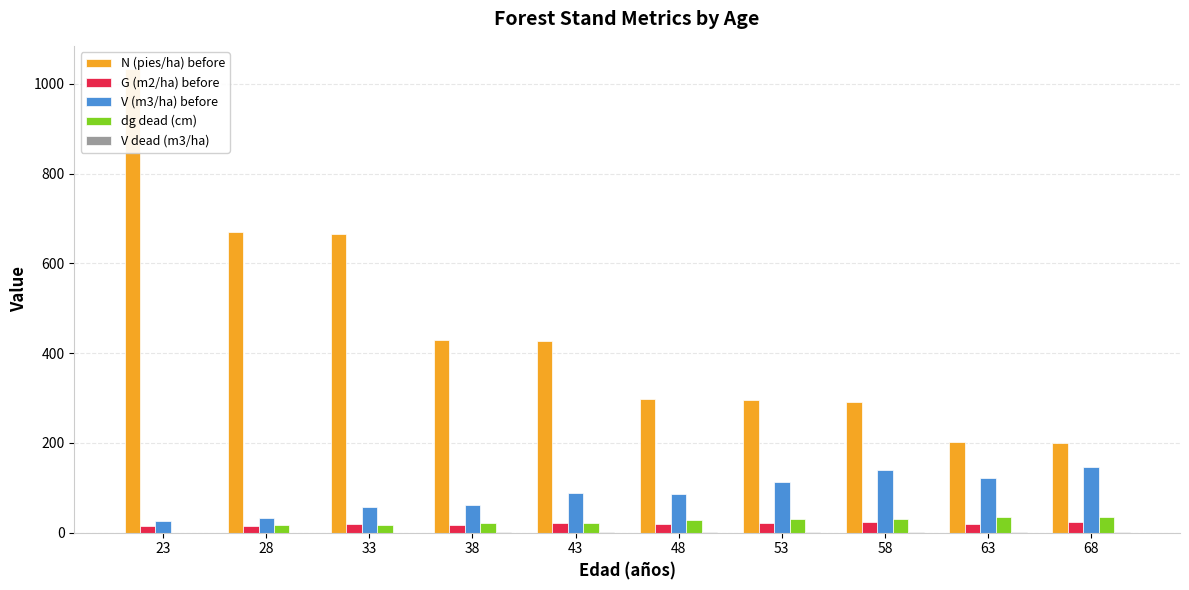

Which category has the highest value across all series?

23